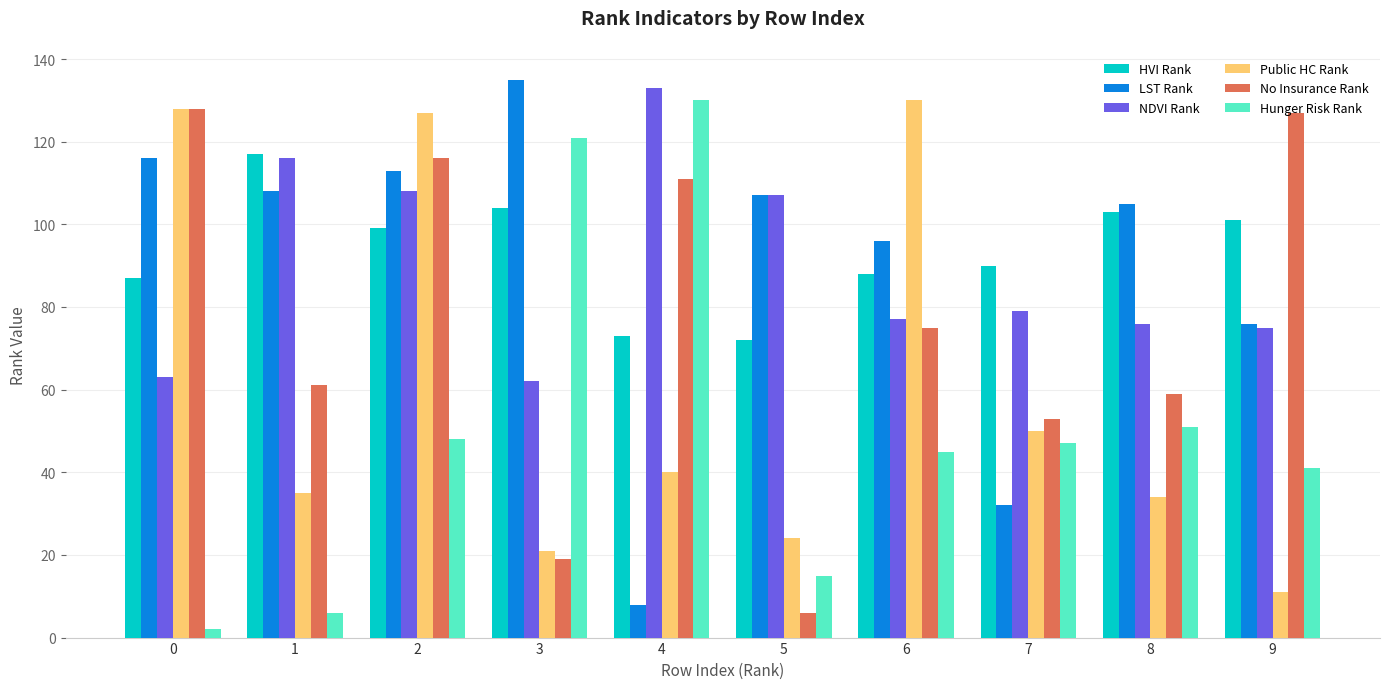

Which category has the highest value across all series?

3